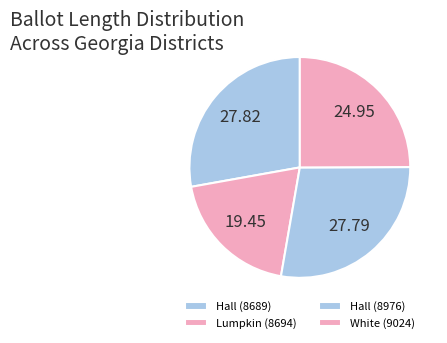

Is it true that Hall (8689) is 28% of the pie?

True